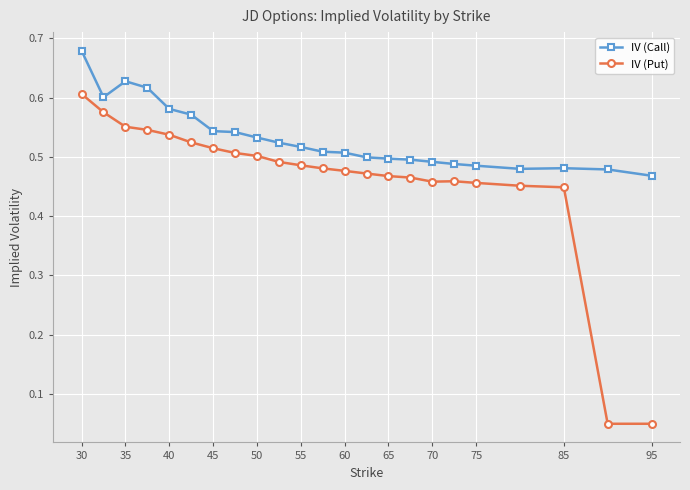

True or false: IV (Call) has more than 1 points higher than both neighbors.

True